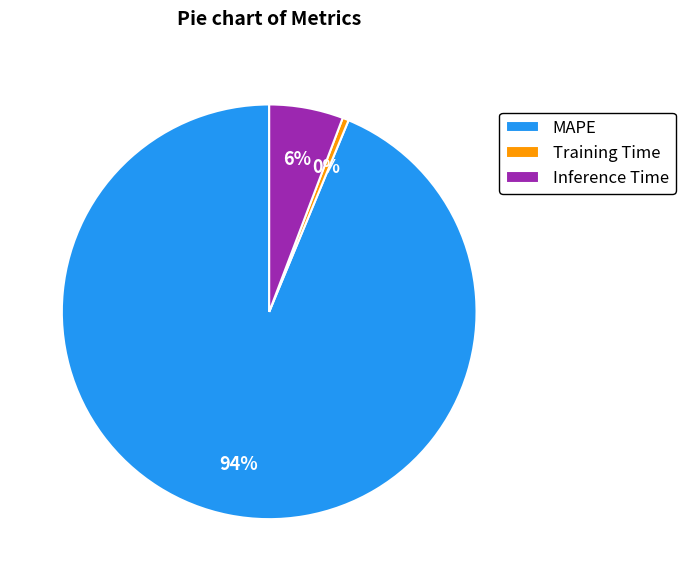

To the nearest percent, what percentage of the pie is Inference Time?

6%